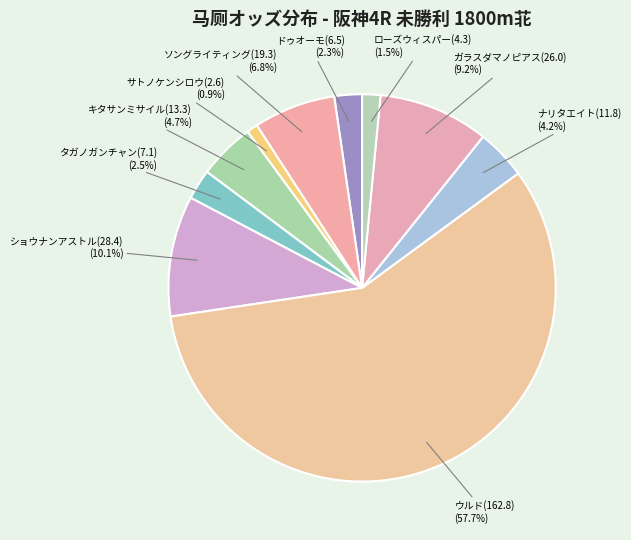

Does ウルド(162.8) represent more than half of the total?

Yes